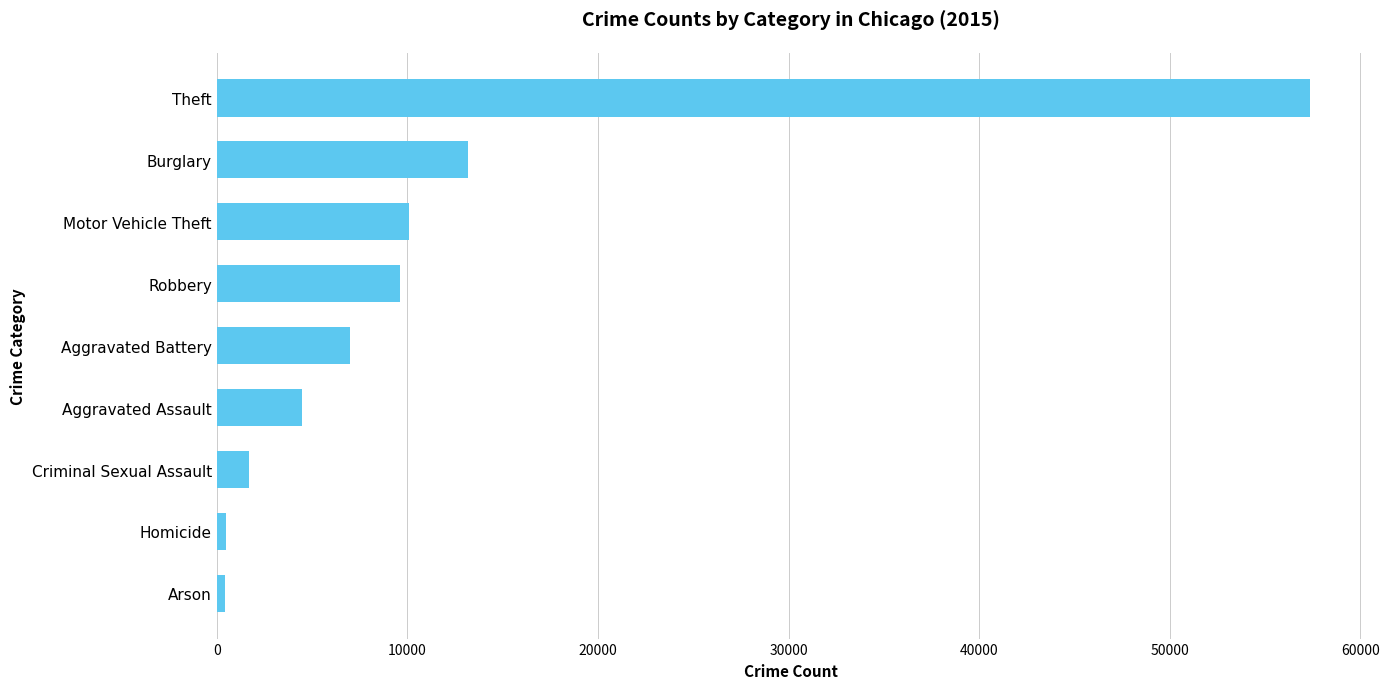

The value at Burglary is 8369. True or false?

False